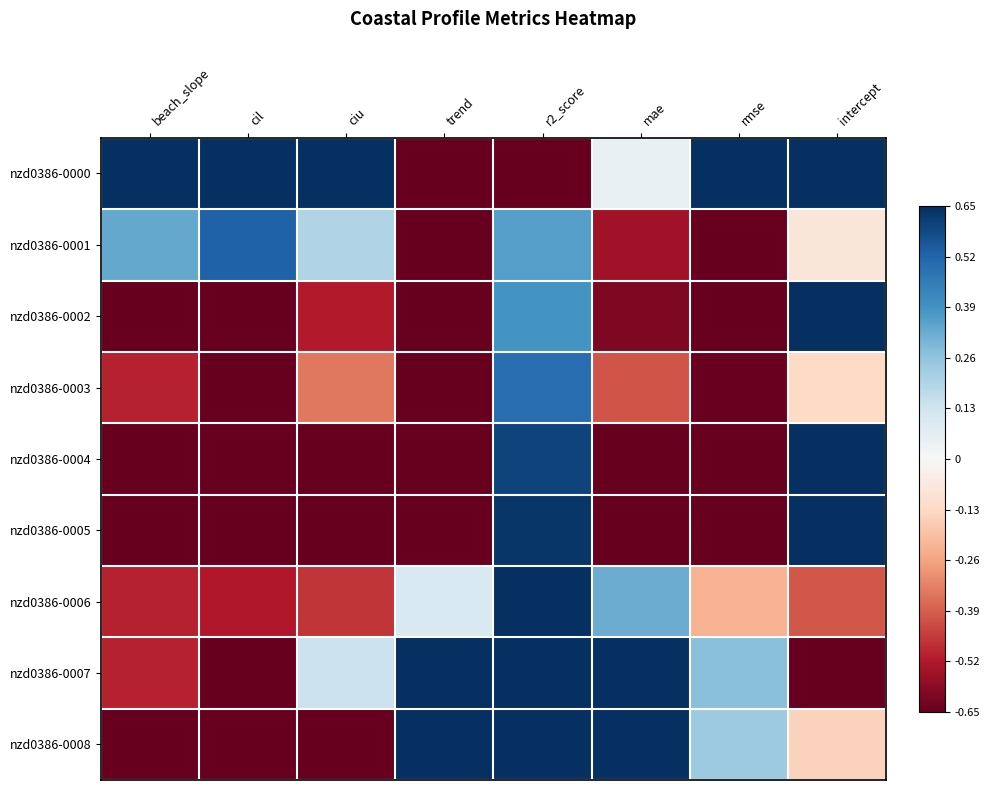

At how many categories does at least one series exceed 0?

8